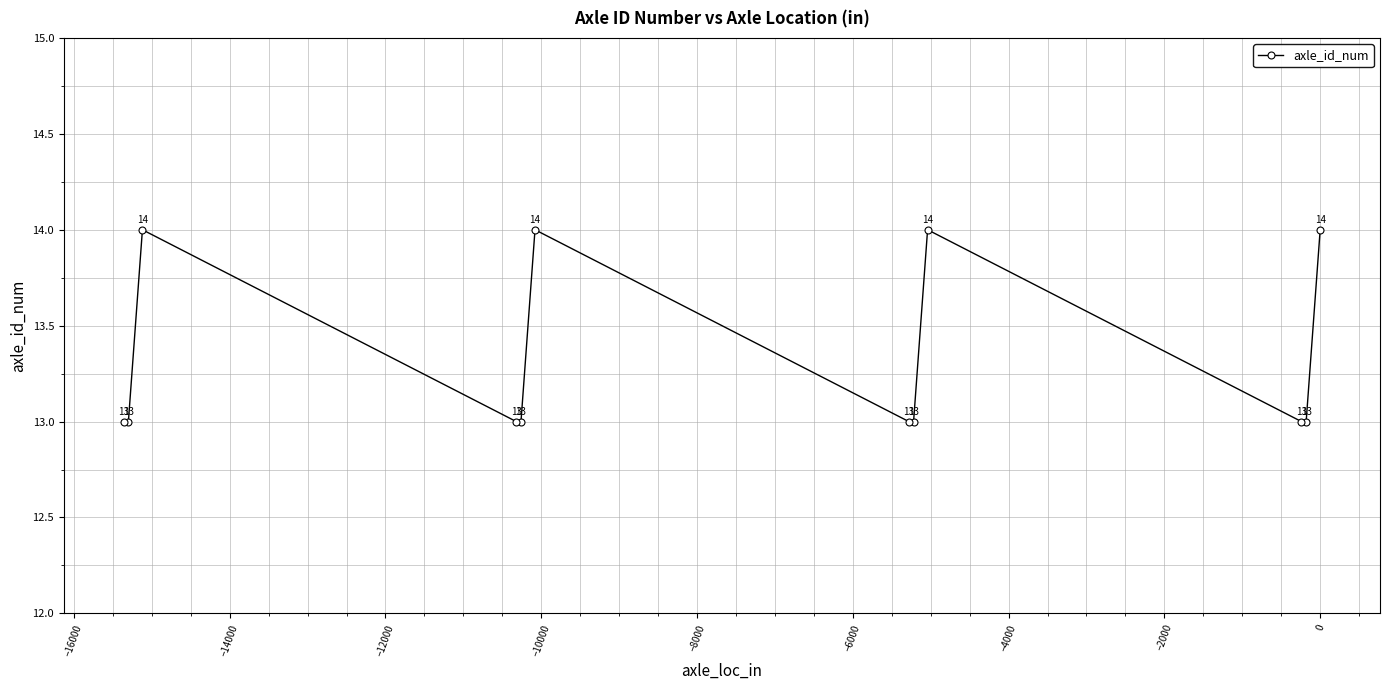

What is the greatest value displayed?

14